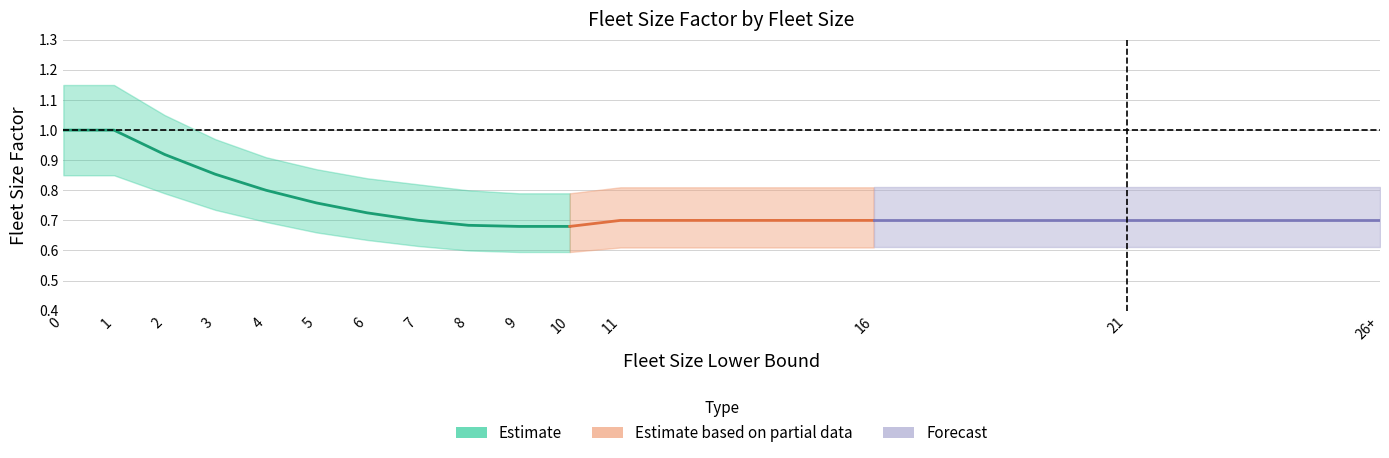

At how many categories does at least one series exceed 0?

15